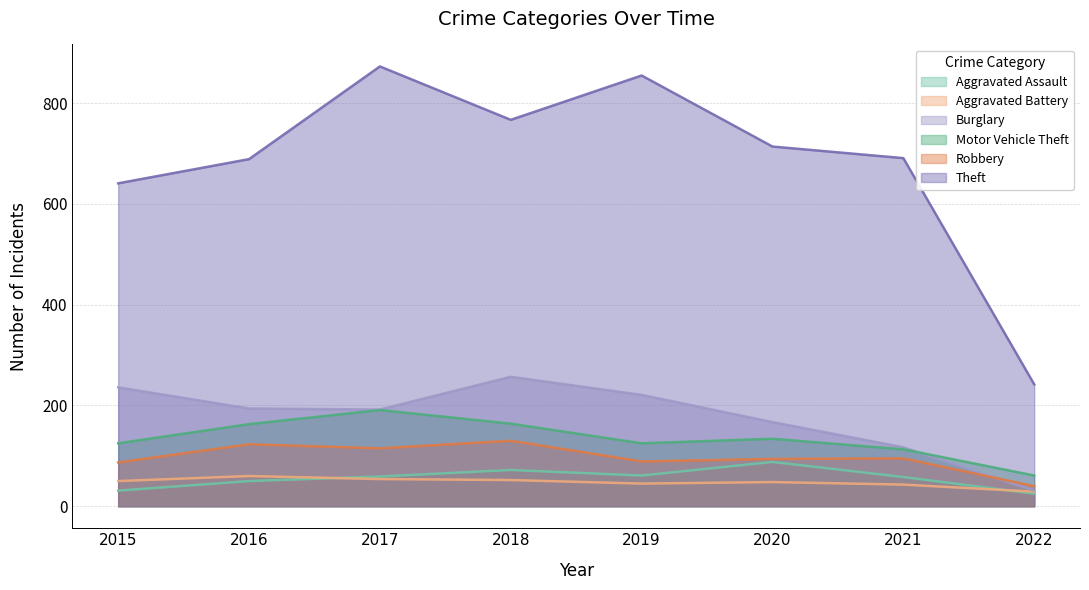

What is the maximum value for Theft?

873